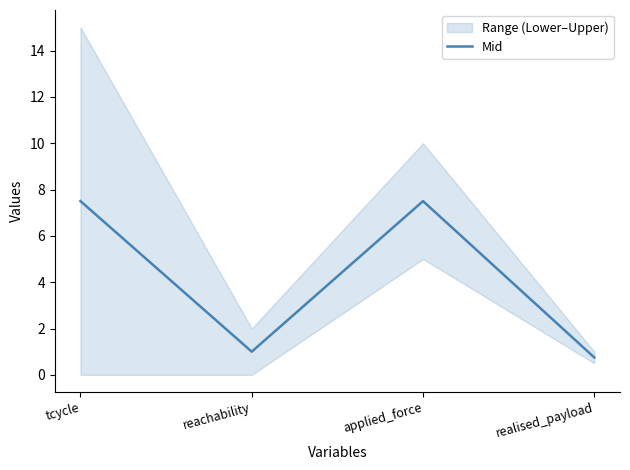

What is the label of the 1st point from the left?

tcycle